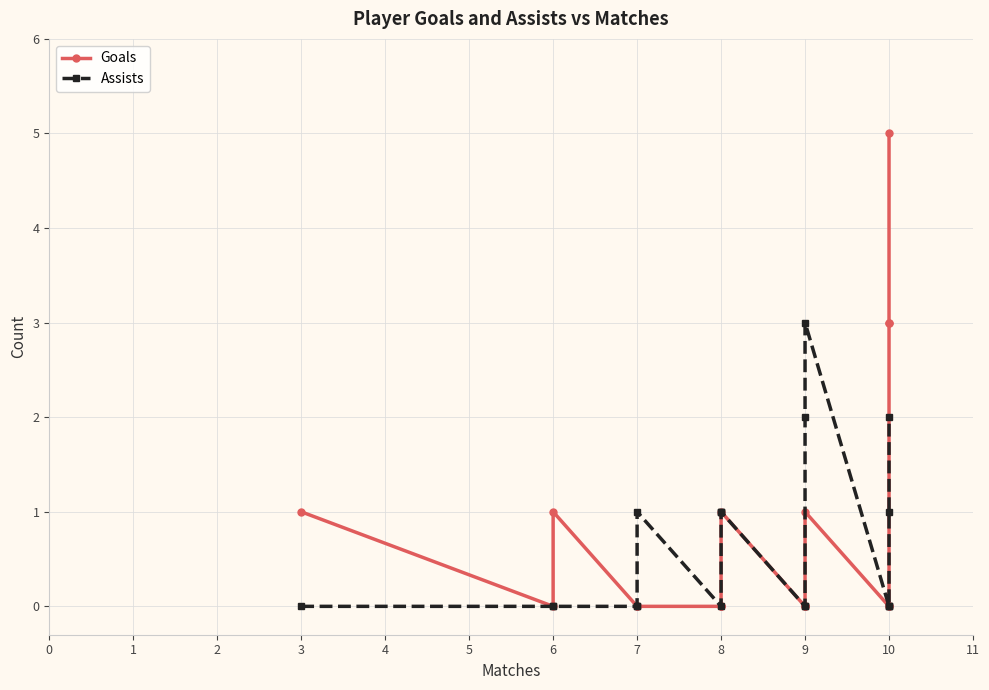

Which series has the widest spread of values?

Goals